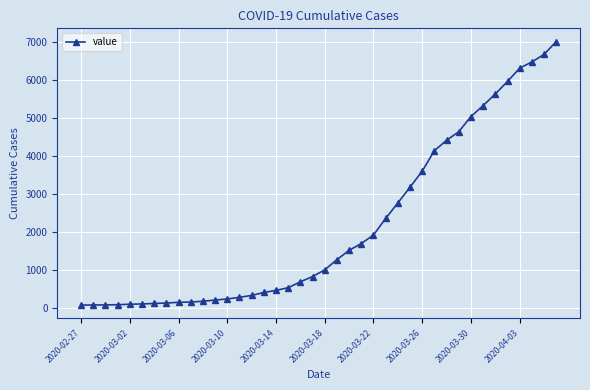

What is the greatest value displayed?

7003